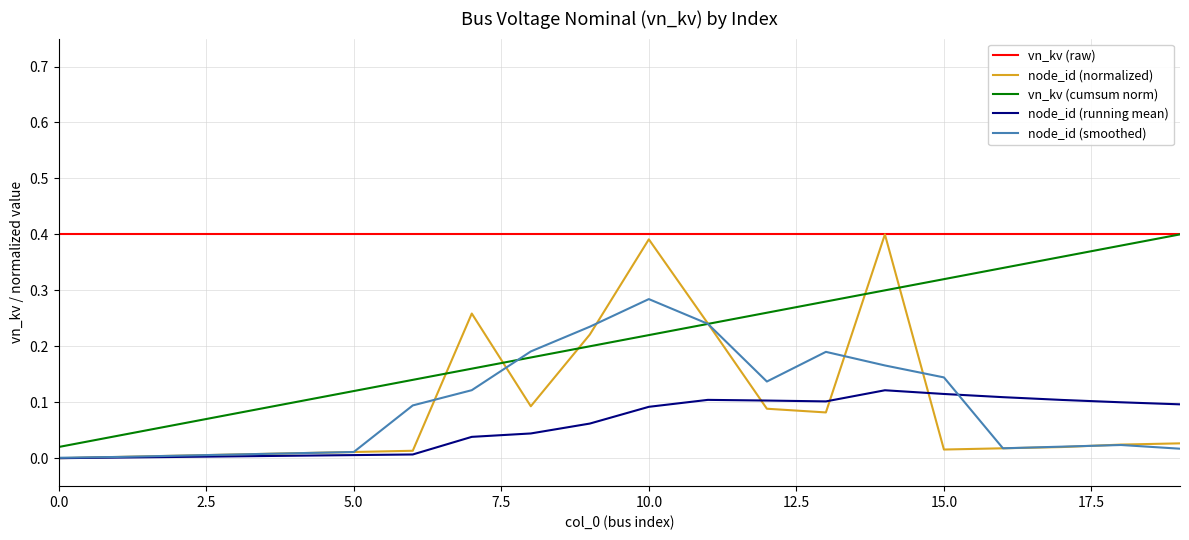

True or false: vn_kv (raw) and node_id (running mean) cross at least once.

False